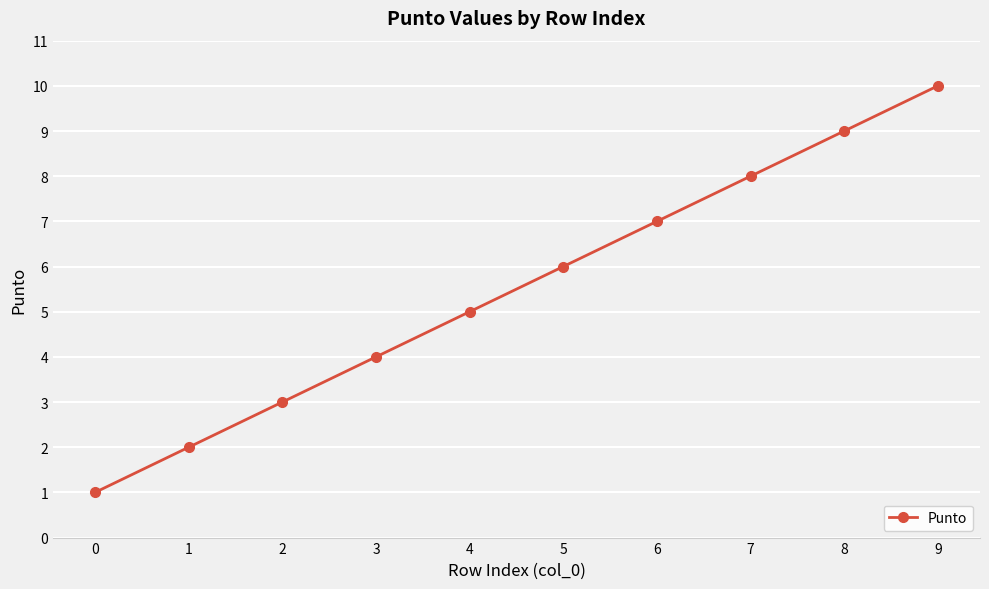

Count the number of categories in the chart.

10